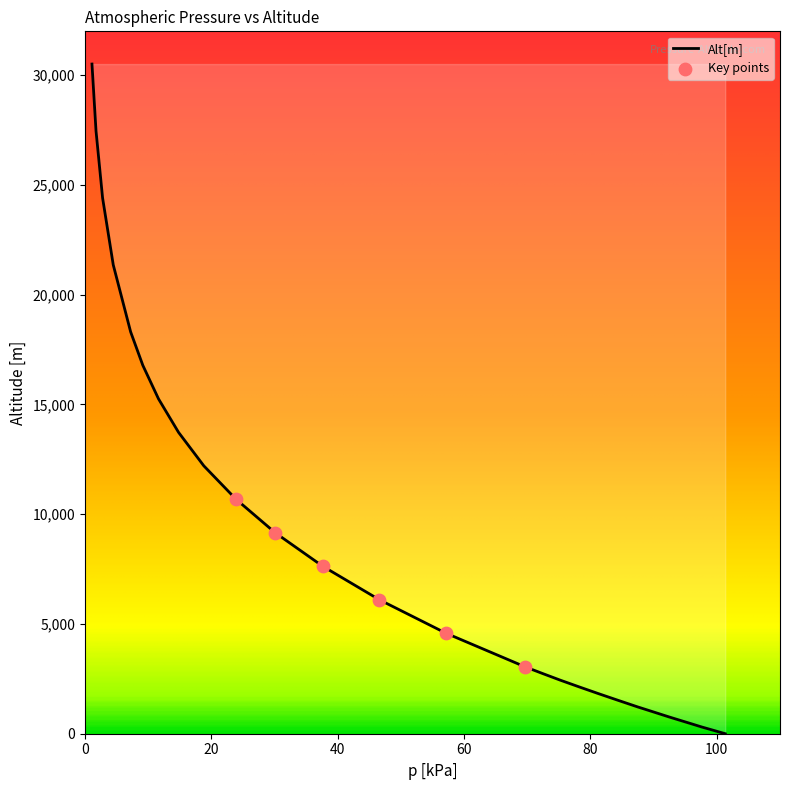

What is the change in value from 81.22 to 2.8?

+22577